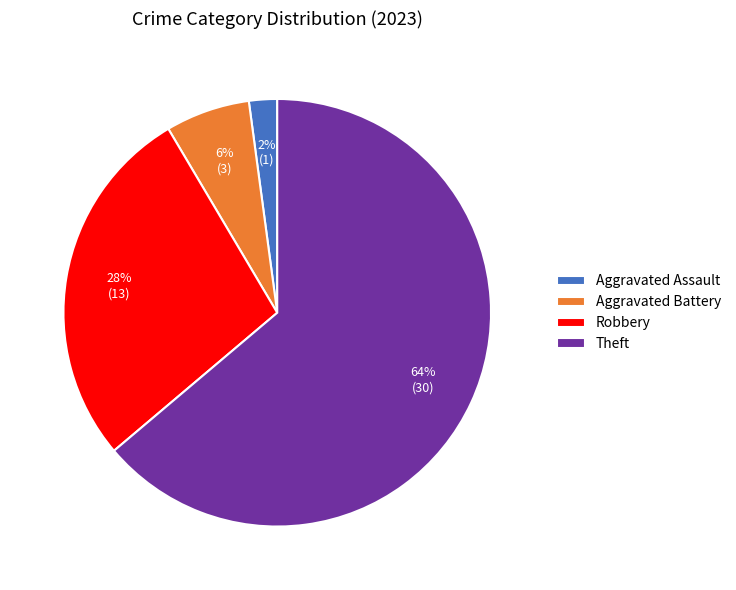

Does Theft represent more than half of the total?

Yes